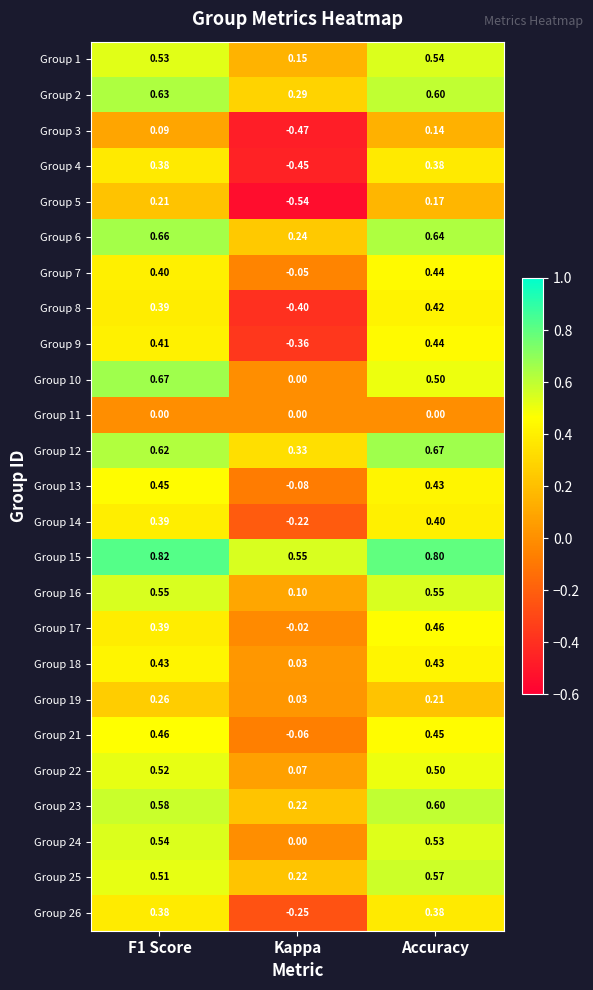

Where is Group 9 nearest to the value 0?

Kappa